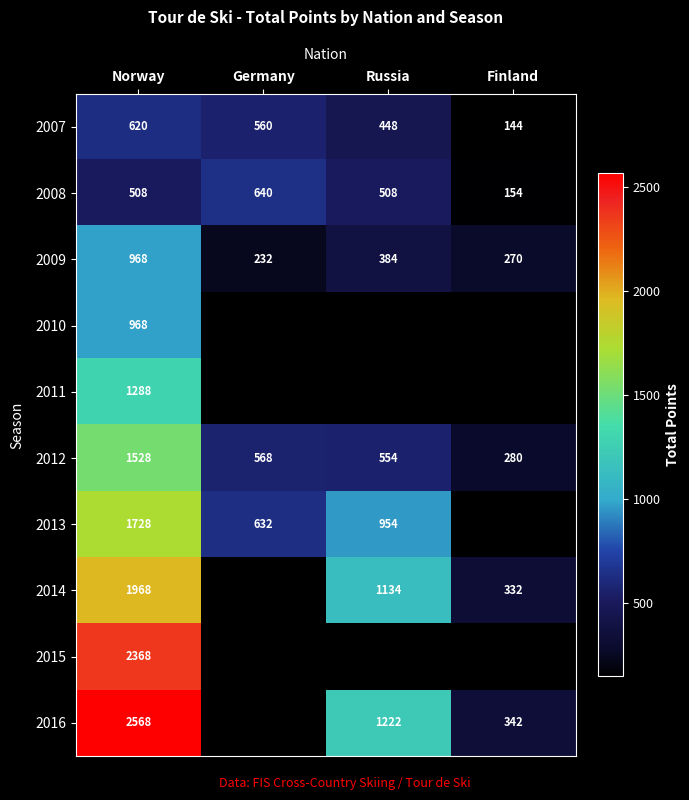

What is the spread (max minus min) of values at Norway?

2060